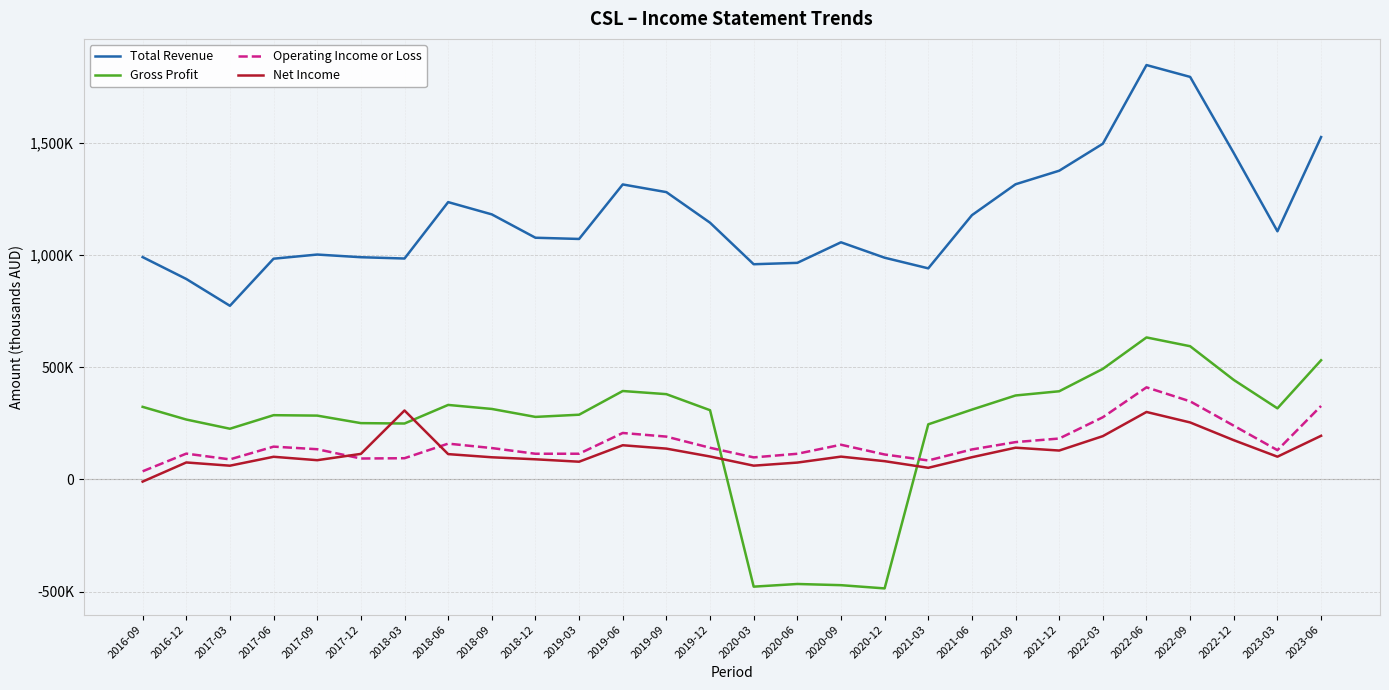

True or false: Total Revenue and Net Income intersect in this chart.

False